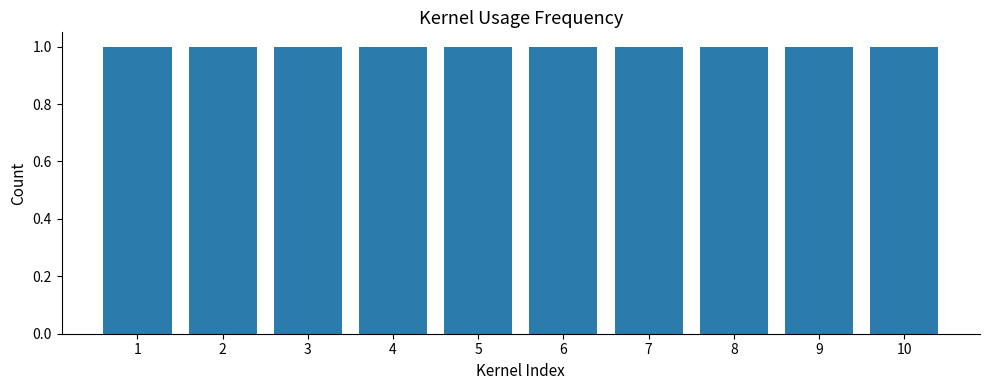

Reading left to right, list all the values displayed in this chart.

0: 1=1	2=1	3=1	4=1	5=0	6=0	7=0	8=0	9=0	10=0
1: 1=0	2=0	3=0	4=0	5=1	6=1	7=1	8=0	9=0	10=0
2: 1=0	2=0	3=0	4=0	5=0	6=0	7=0	8=1	9=1	10=1